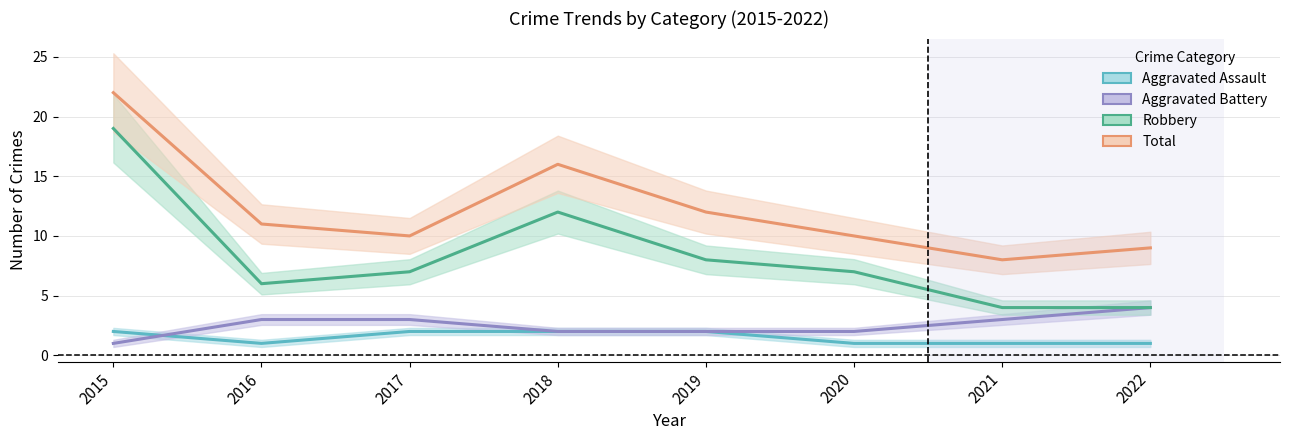

At which category is the sum across all series the highest?

2015